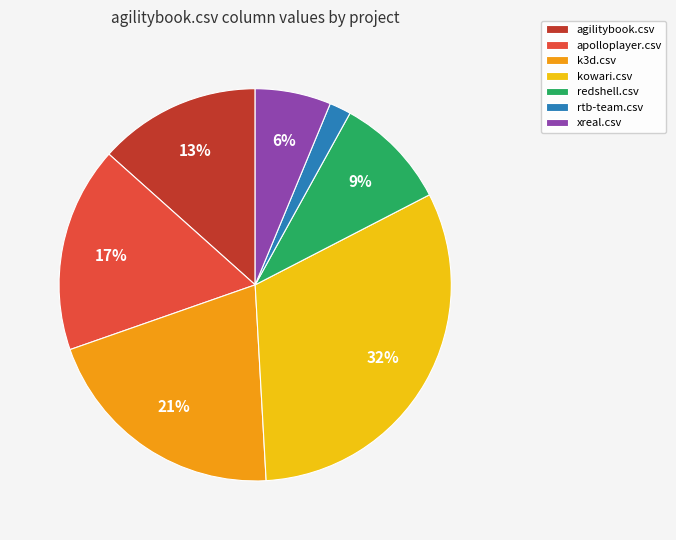

To the nearest percent, what percentage of the pie is kowari.csv?

32%